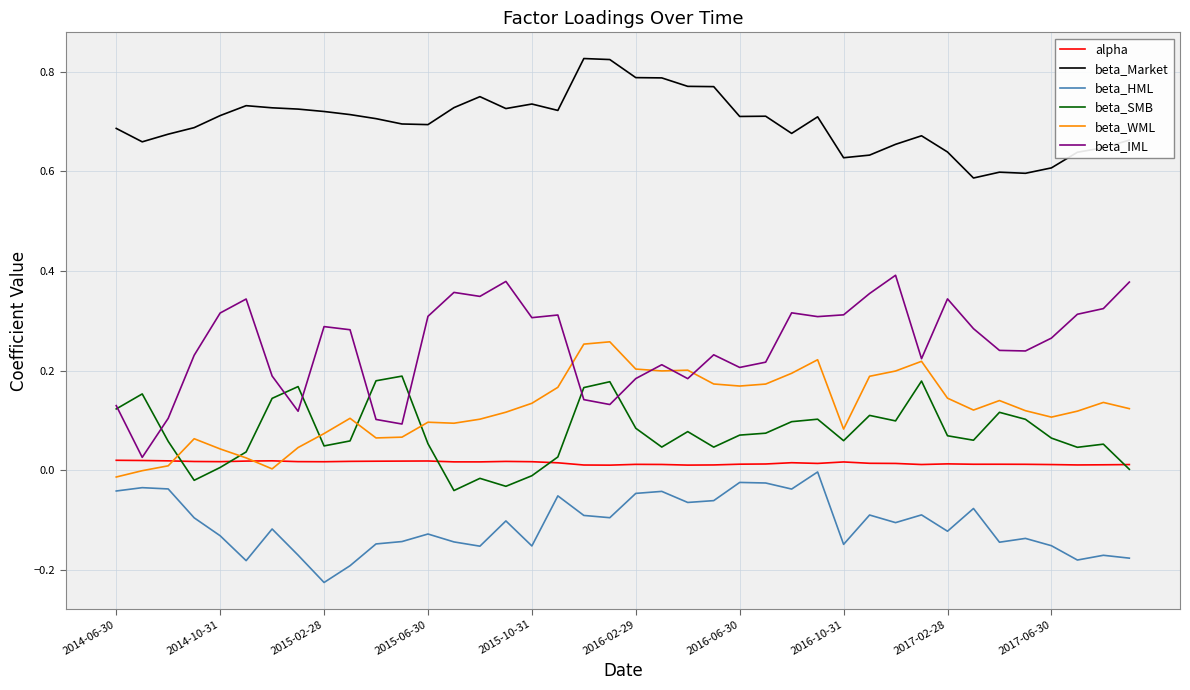

Which series has the largest total across all categories?

beta_Market